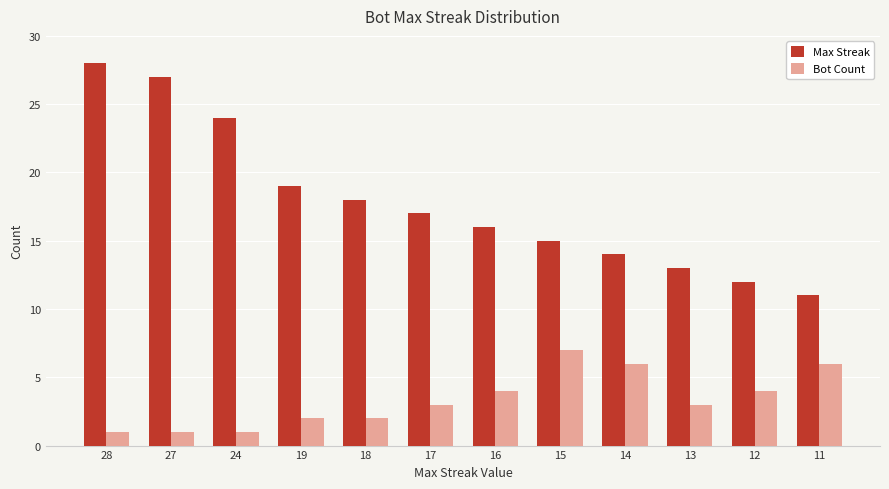

How many Bot Count values are between 2 and 6?

8